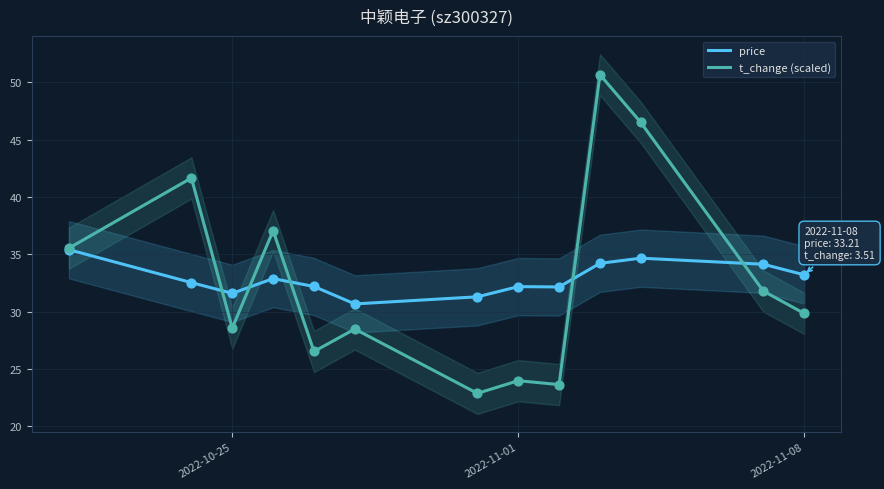

Is it true that t_change (scaled) equals 29.8 at 2022-11-08?

True